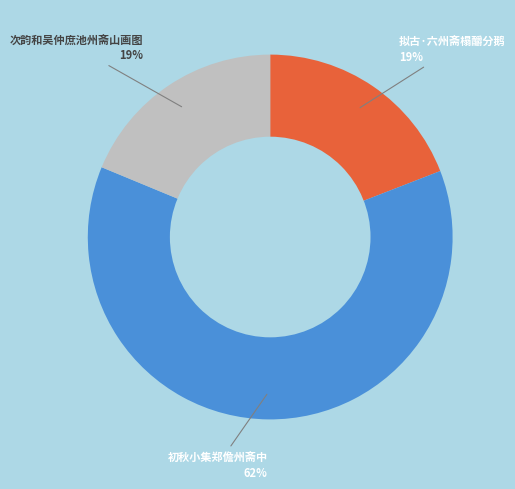

Which category has the biggest portion of the pie?

初秋小集郑儋州斋中